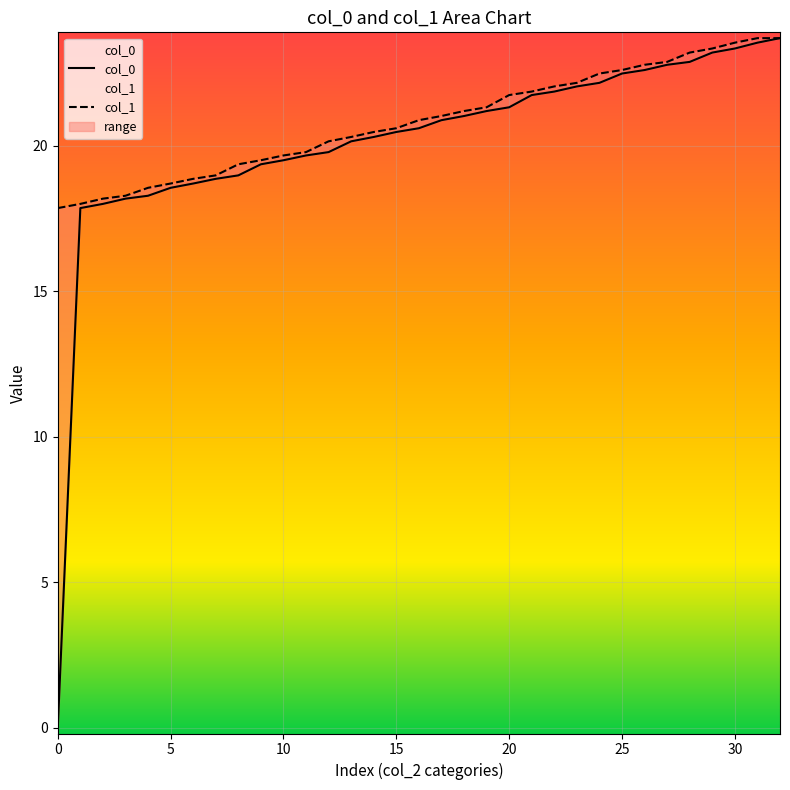

What is the difference between the maximum and minimum values in the col_0 series?

23.7